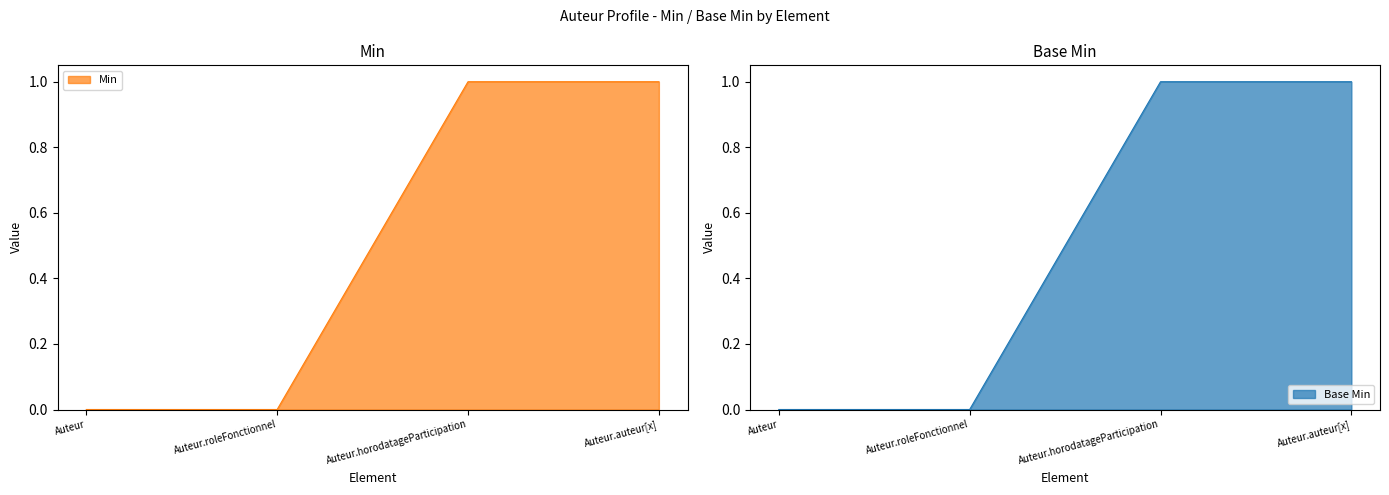

How many values in the Base Min series are below 1?

2